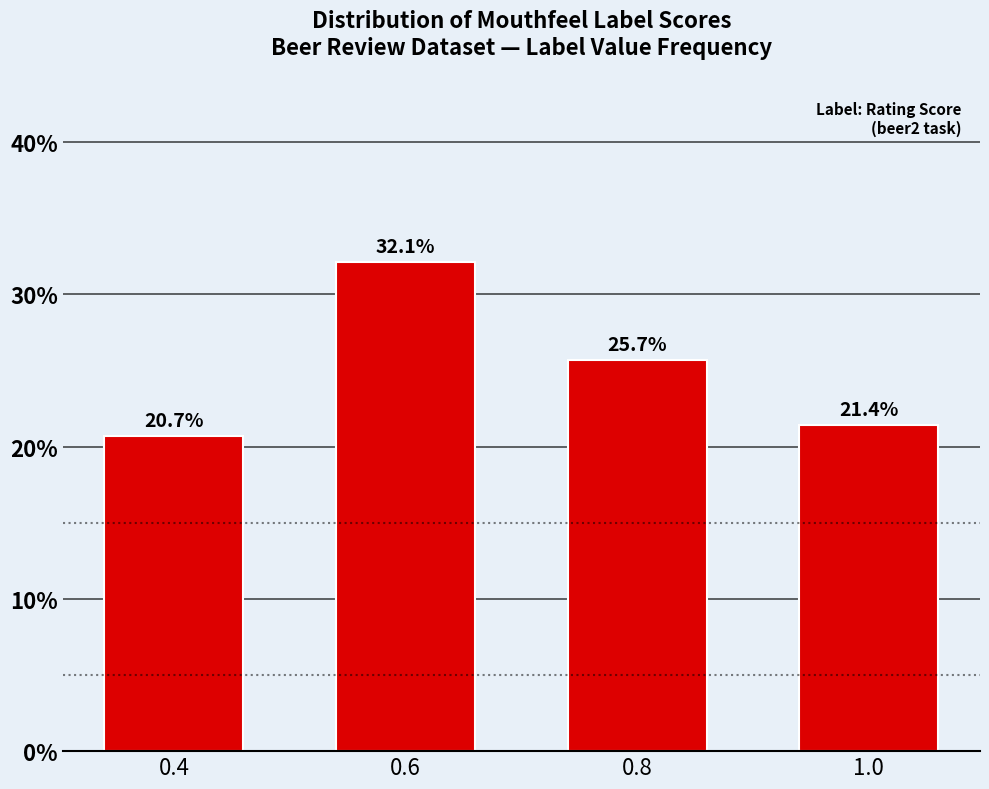

Reading left to right, transcribe all the data shown in this chart.

0.4=20.7	0.6=32.1	0.8=25.7	1.0=21.4